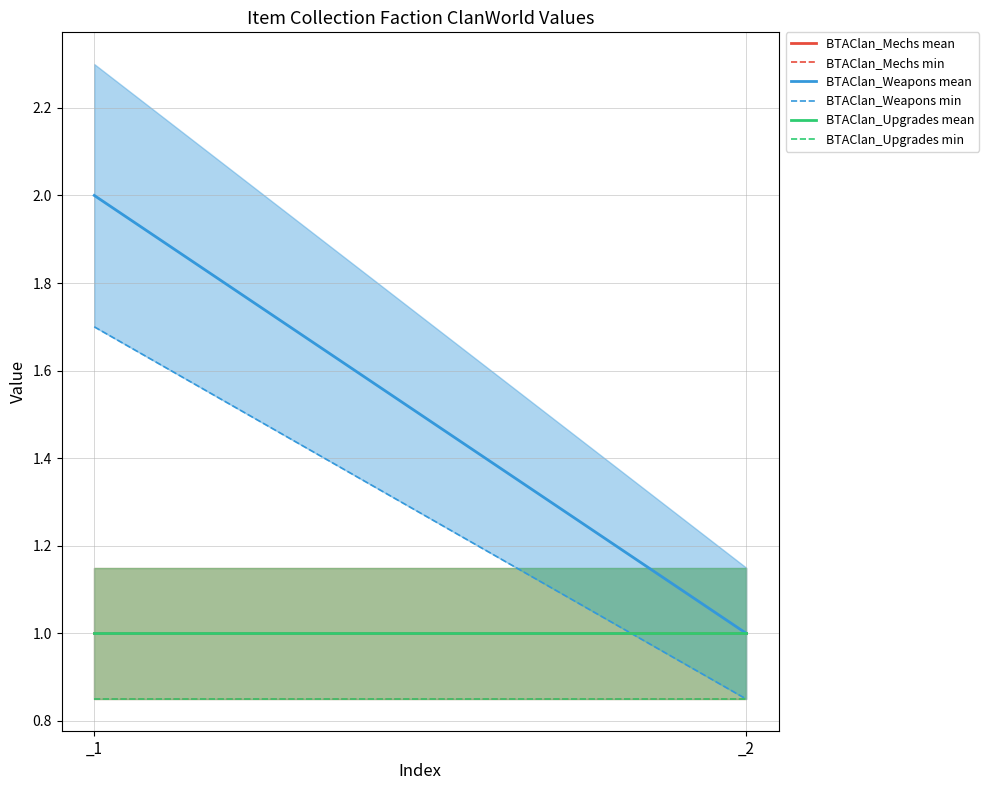

What is the lowest value of the BTAClan_Weapons mean series?

1.0